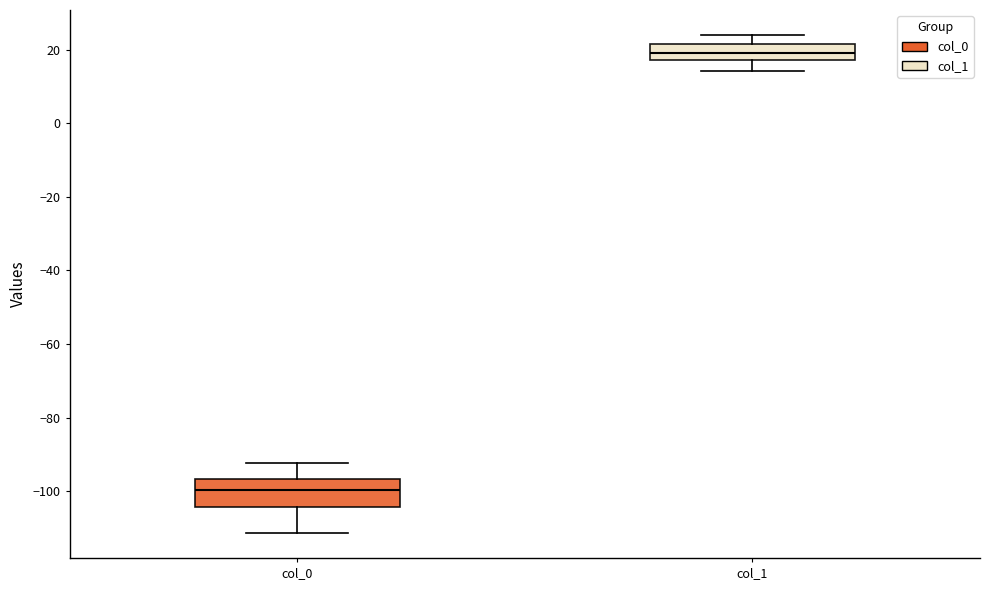

Reading left to right, read every box against the y-axis: the position of its median line, the range the box covers, and the ends of its whiskers. The values are not printed on the chart, so give them approximately, as read against the axis.

col_0: median -100, box -104 to -96, whiskers -112 to -92
col_1: median 20, box 18 to 22, whiskers 14 to 24